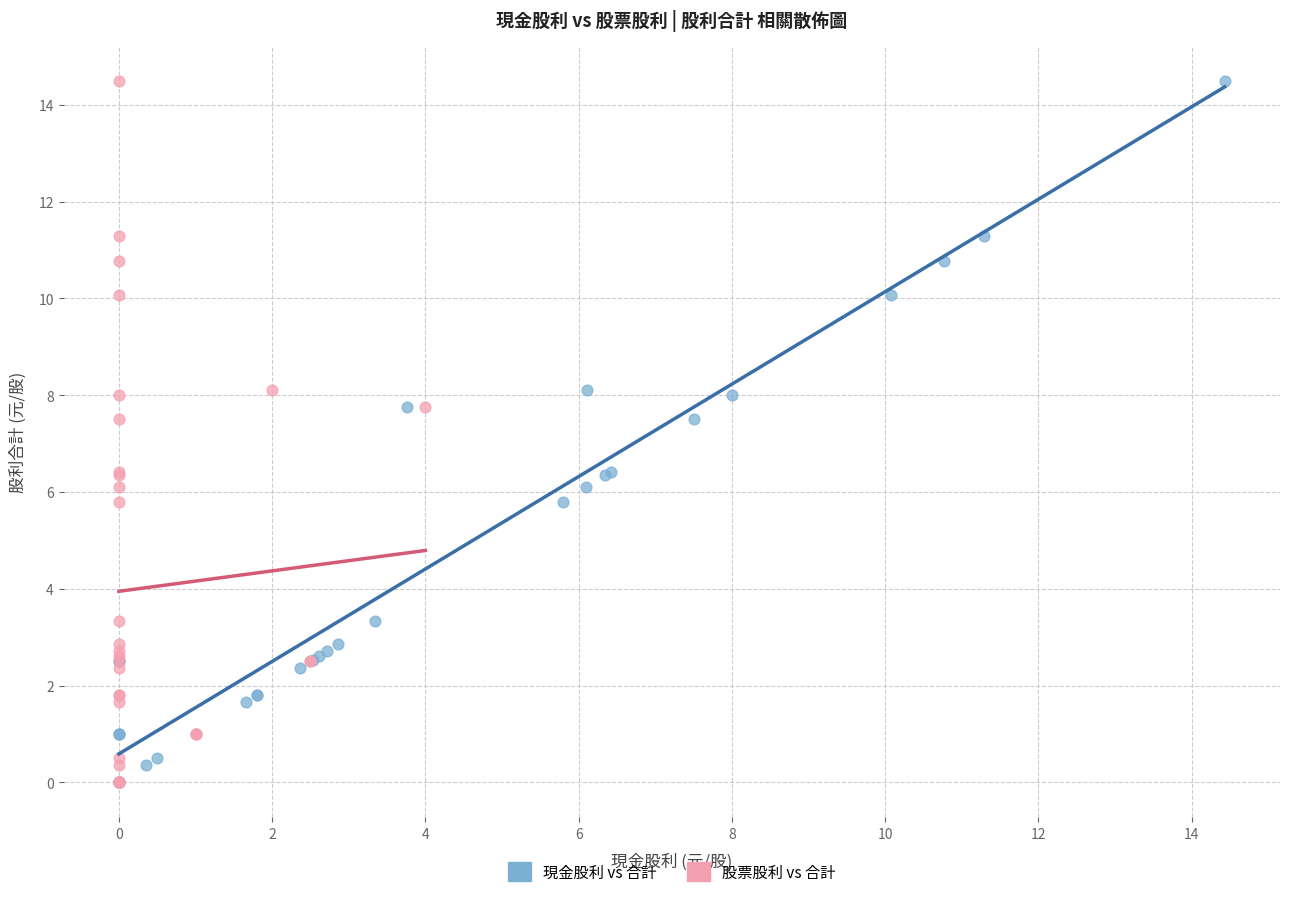

What are all the series names shown in the legend?

現金股利 vs 合計, 股票股利 vs 合計